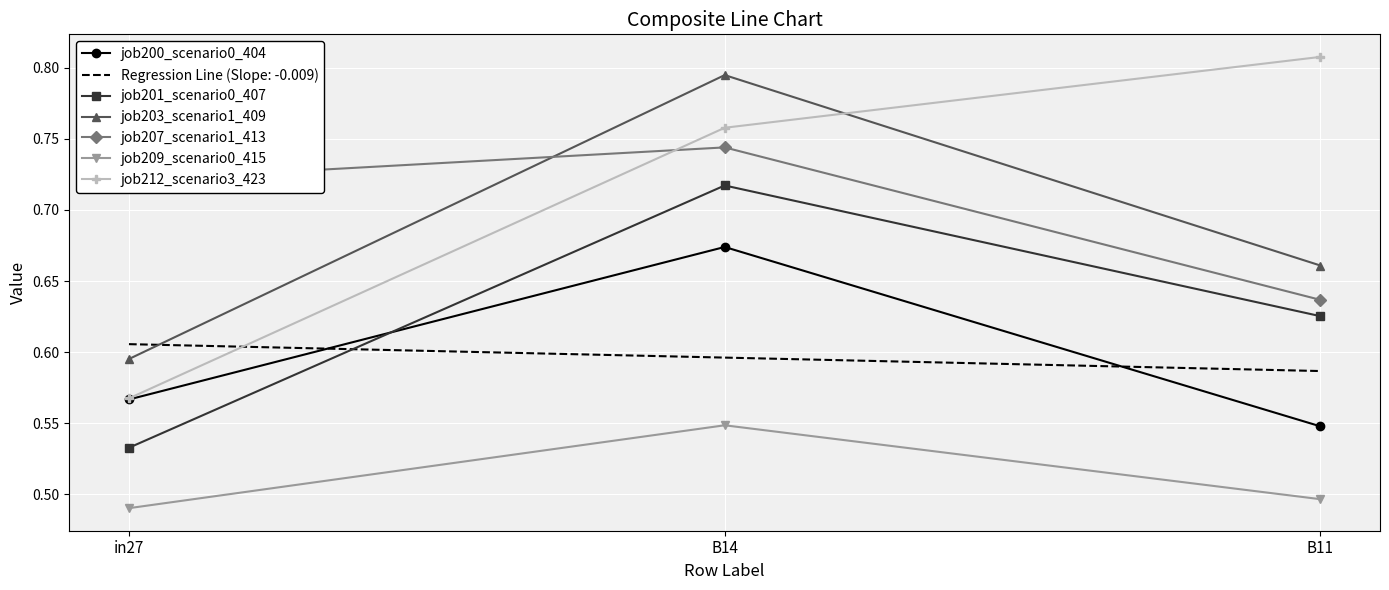

What is the difference between the highest and lowest values at in27?

0.2